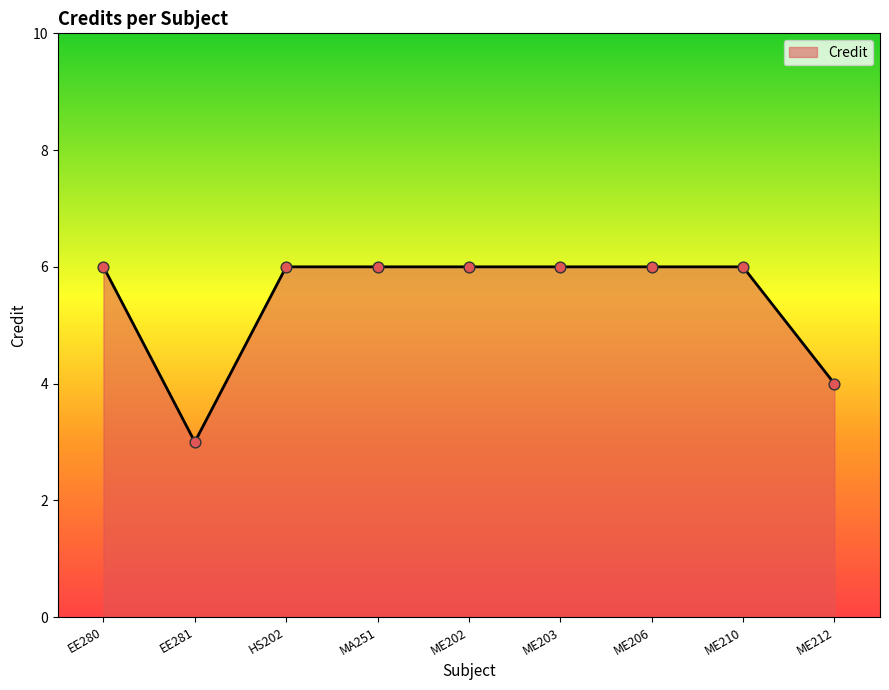

Between ME206 and EE281, which is larger?

ME206